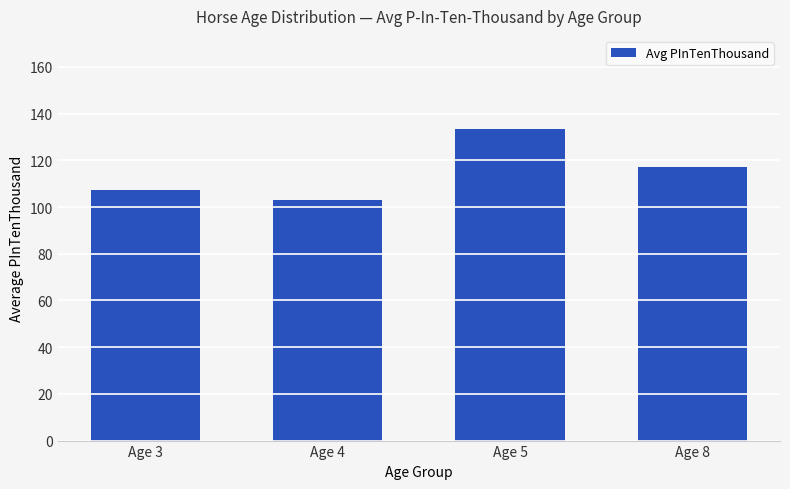

List the labels in order of value, smallest first.

Age 4, Age 3, Age 8, Age 5